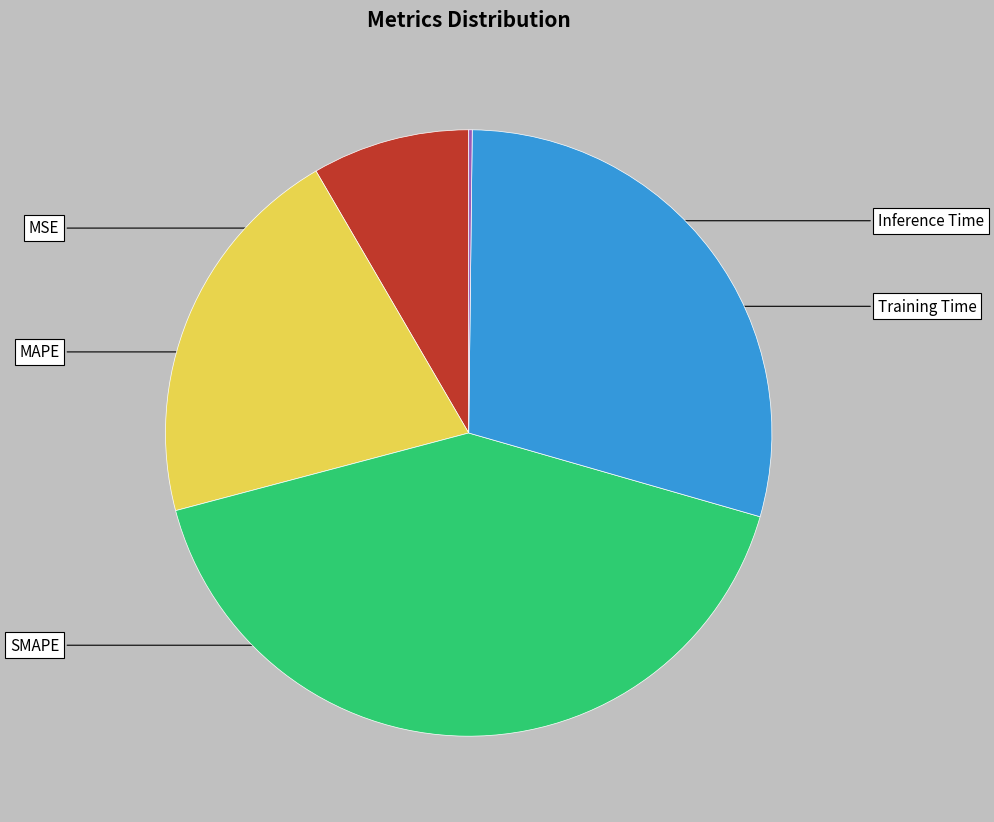

Between MAPE and Inference Time, which is larger?

MAPE